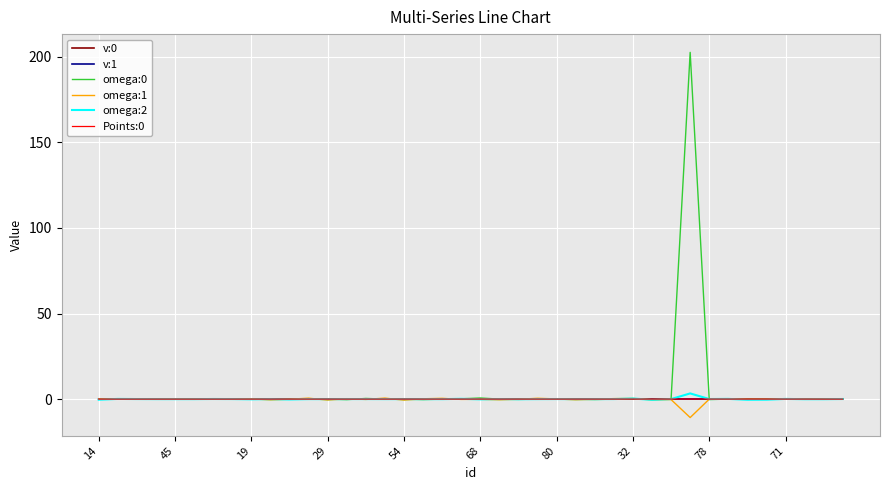

What is the smallest value displayed?

-10.8